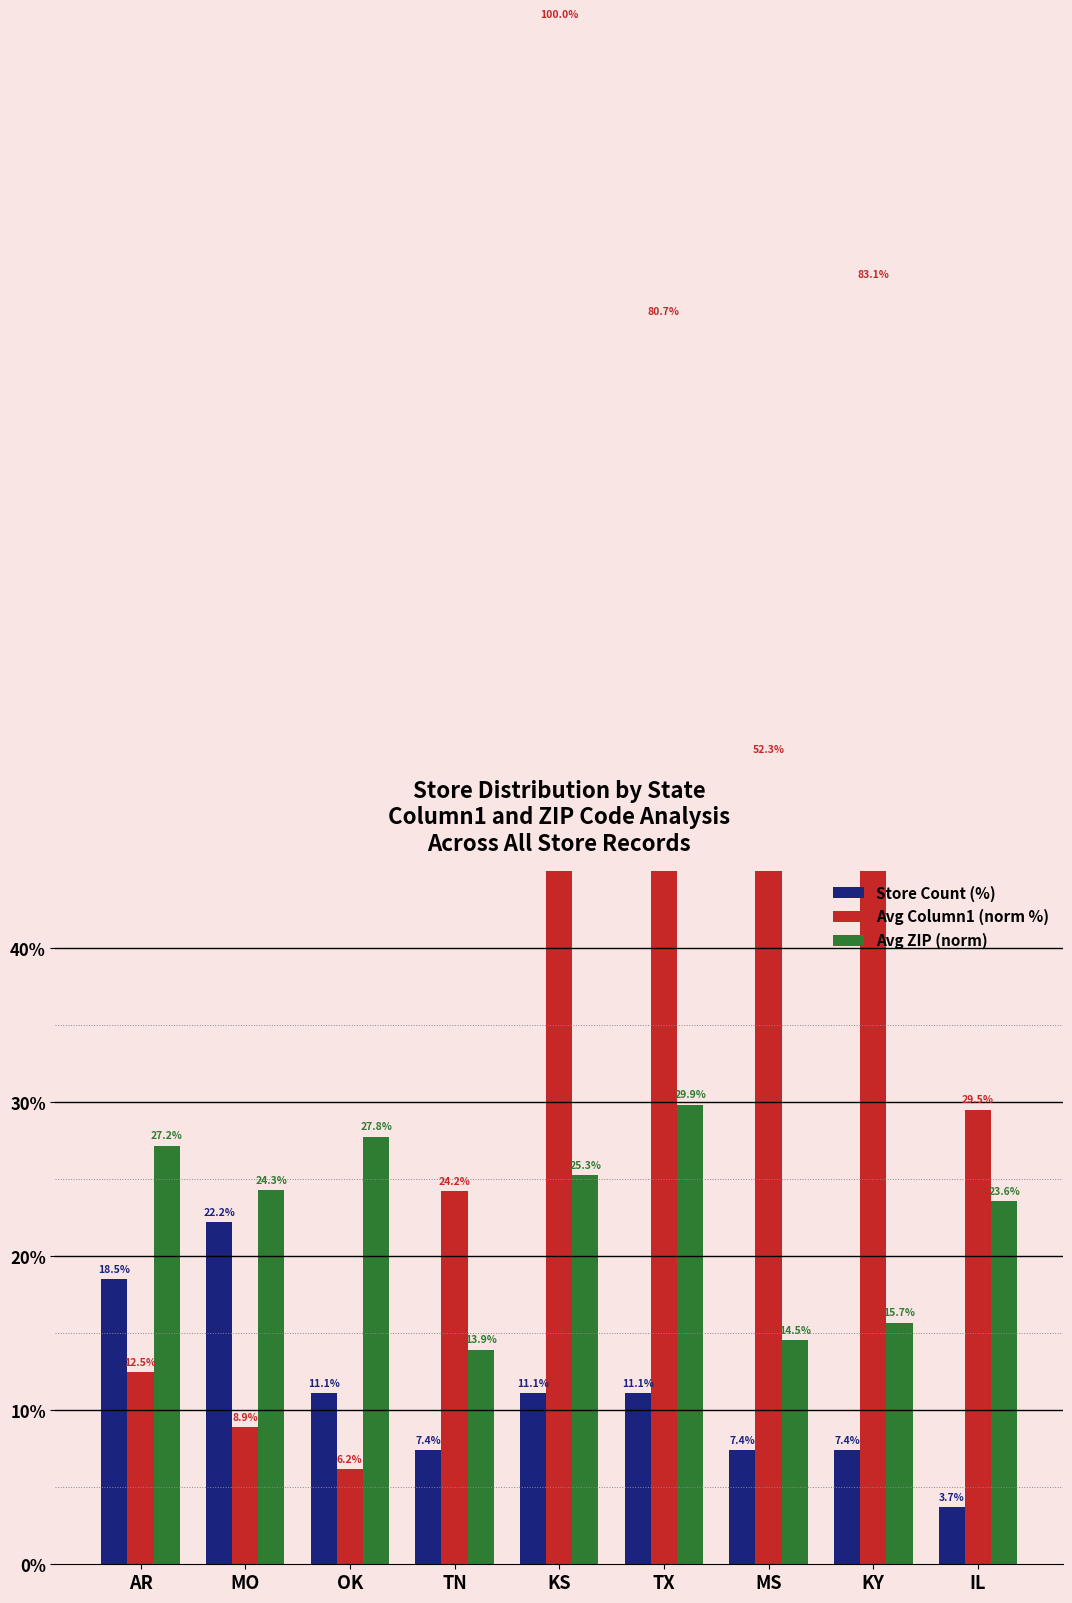

How many groups of bars are there?

9